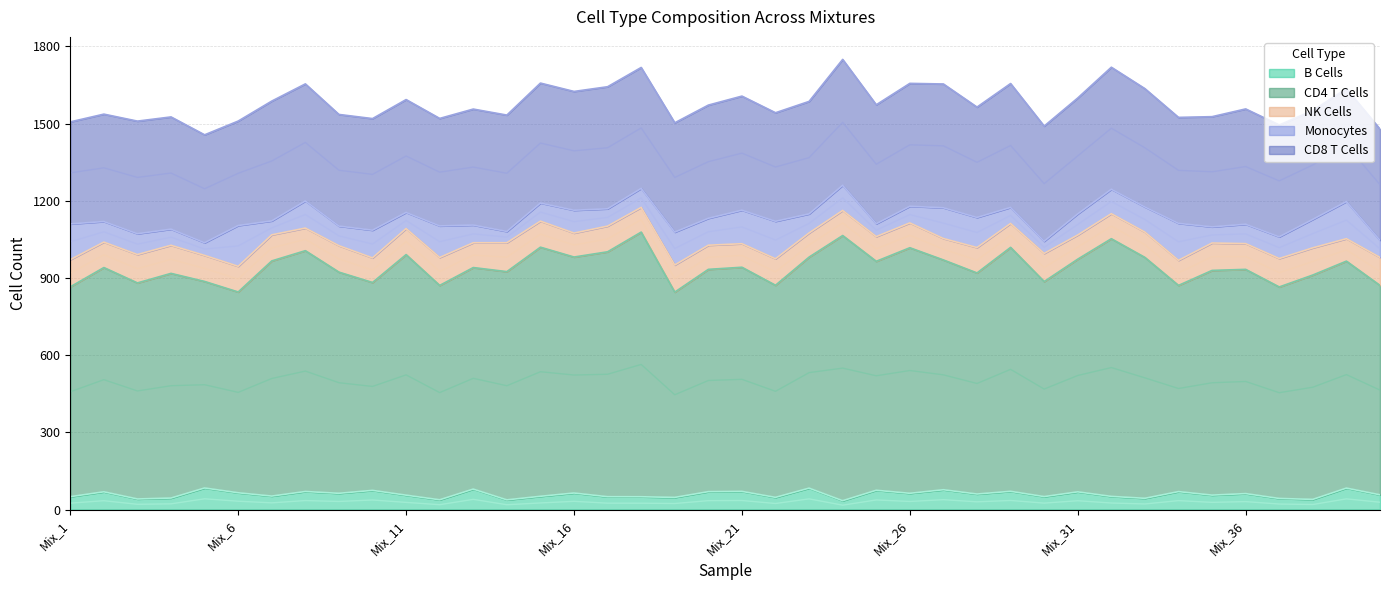

Reading left to right, extract all data points from this chart.

B Cells: Mix_1=50.3	Mix_2=69.3	Mix_3=41.4	Mix_4=45.0	Mix_5=84.1	Mix_6=65.5	Mix_7=52.7	Mix_8=70.5	Mix_9=63.5	Mix_10=74.8	Mix_11=56.2	Mix_12=38.2	Mix_13=79.9	Mix_14=38.0	Mix_15=51.9	Mix_16=64.6	Mix_17=50.2	Mix_18=50.0	Mix_19=47.5	Mix_20=69.8	Mix_21=70.9	Mix_22=47.6	Mix_23=83.5	Mix_24=34.7	Mix_25=75.2	Mix_26=63.5	Mix_27=77.3	Mix_28=60.7	Mix_29=71.2	Mix_30=50.7	Mix_31=69.1	Mix_32=51.4	Mix_33=44.0	Mix_34=70.0	Mix_35=56.4	Mix_36=62.3	Mix_37=43.4	Mix_38=39.8	Mix_39=83.7	Mix_40=57.6
CD4 T Cells: Mix_1=815.3	Mix_2=871.5	Mix_3=839.6	Mix_4=873.1	Mix_5=802.6	Mix_6=780.3	Mix_7=913.9	Mix_8=935.9	Mix_9=859.5	Mix_10=807.9	Mix_11=934.9	Mix_12=833.1	Mix_13=860.9	Mix_14=887.0	Mix_15=968.1	Mix_16=917.0	Mix_17=951.8	Mix_18=1028.5	Mix_19=797.8	Mix_20=863.9	Mix_21=871.0	Mix_22=824.3	Mix_23=897.9	Mix_24=1030.5	Mix_25=889.9	Mix_26=954.3	Mix_27=893.0	Mix_28=859.1	Mix_29=948.0	Mix_30=835.7	Mix_31=904.3	Mix_32=1001.4	Mix_33=936.1	Mix_34=801.4	Mix_35=873.2	Mix_36=871.4	Mix_37=822.0	Mix_38=872.0	Mix_39=882.1	Mix_40=813.8
NK Cells: Mix_1=105.7	Mix_2=98.9	Mix_3=110.2	Mix_4=109.2	Mix_5=101.2	Mix_6=99.7	Mix_7=101.3	Mix_8=87.8	Mix_9=102.7	Mix_10=95.5	Mix_11=101.1	Mix_12=108.5	Mix_13=96.4	Mix_14=112.2	Mix_15=101.2	Mix_16=93.1	Mix_17=99.8	Mix_18=96.0	Mix_19=105.4	Mix_20=93.8	Mix_21=91.5	Mix_22=102.9	Mix_23=93.8	Mix_24=97.4	Mix_25=95.9	Mix_26=96.4	Mix_27=83.2	Mix_28=98.7	Mix_29=92.9	Mix_30=109.2	Mix_31=93.8	Mix_32=97.2	Mix_33=98.3	Mix_34=97.4	Mix_35=106.6	Mix_36=100.0	Mix_37=110.5	Mix_38=105.6	Mix_39=87.2	Mix_40=108.8
Monocytes: Mix_1=139.0	Mix_2=80.0	Mix_3=81.0	Mix_4=62.8	Mix_5=49.2	Mix_6=158.6	Mix_7=54.2	Mix_8=105.4	Mix_9=76.2	Mix_10=107.7	Mix_11=62.8	Mix_12=122.7	Mix_13=68.8	Mix_14=43.9	Mix_15=70.5	Mix_16=88.8	Mix_17=67.3	Mix_18=73.8	Mix_19=127.8	Mix_20=104.6	Mix_21=130.3	Mix_22=145.7	Mix_23=74.2	Mix_24=97.9	Mix_25=50.0	Mix_26=64.8	Mix_27=119.6	Mix_28=116.9	Mix_29=62.4	Mix_30=47.5	Mix_31=82.1	Mix_32=95.0	Mix_33=97.8	Mix_34=143.8	Mix_35=62.6	Mix_36=75.4	Mix_37=84.3	Mix_38=110.7	Mix_39=144.3	Mix_40=66.8
CD8 T Cells: Mix_1=396.5	Mix_2=417.3	Mix_3=437.6	Mix_4=436.1	Mix_5=419.4	Mix_6=405.9	Mix_7=465.6	Mix_8=455.0	Mix_9=433.8	Mix_10=433.7	Mix_11=438.6	Mix_12=417.7	Mix_13=450.7	Mix_14=452.3	Mix_15=466.1	Mix_16=461.6	Mix_17=474.3	Mix_18=470.1	Mix_19=424.8	Mix_20=439.9	Mix_21=443.3	Mix_22=421.8	Mix_23=437.1	Mix_24=489.2	Mix_25=462.4	Mix_26=477.6	Mix_27=481.0	Mix_28=428.9	Mix_29=481.4	Mix_30=447.4	Mix_31=450.5	Mix_32=474.2	Mix_33=459.8	Mix_34=411.7	Mix_35=428.3	Mix_36=448.1	Mix_37=434.7	Mix_38=422.9	Mix_39=439.0	Mix_40=431.9